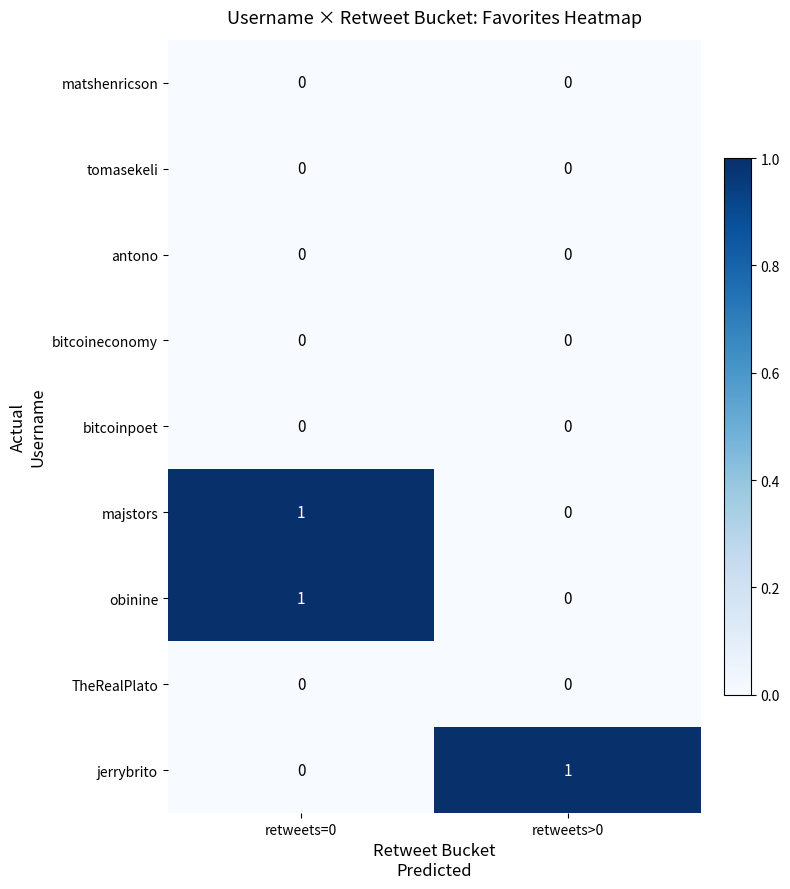

Is the value of antono at retweets=0 greater than the value of jerrybrito at retweets>0?

No